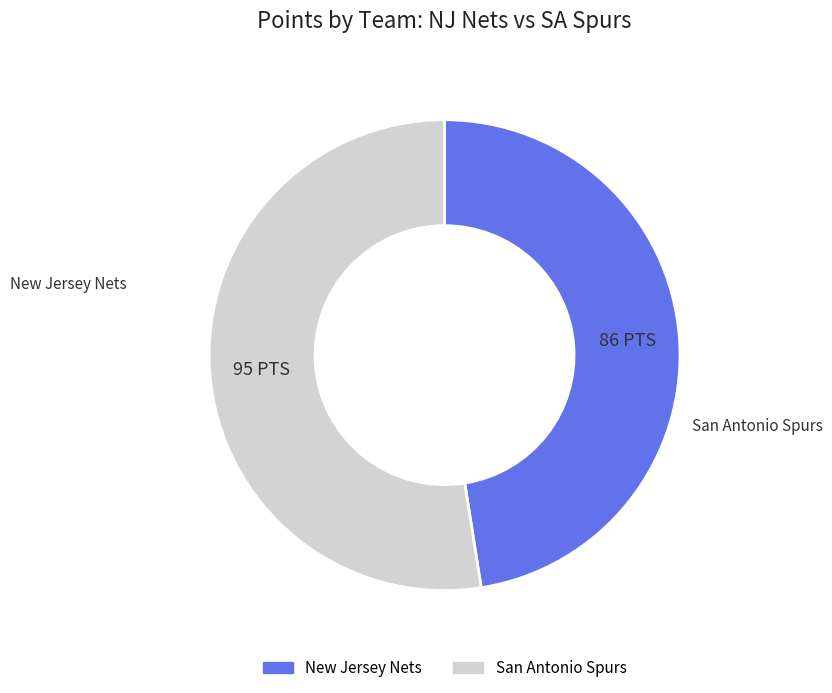

Is there any slice that represents more than half of the pie?

Yes